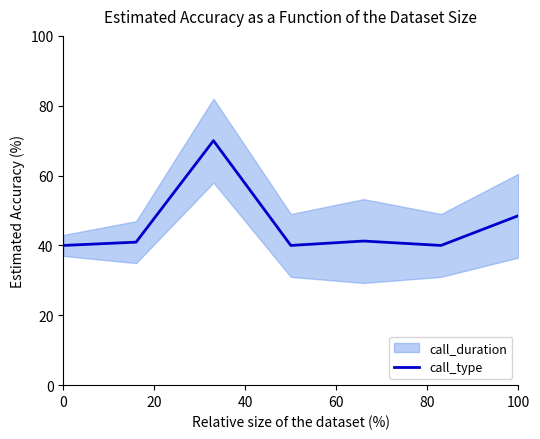

How many values exceed 40?

4